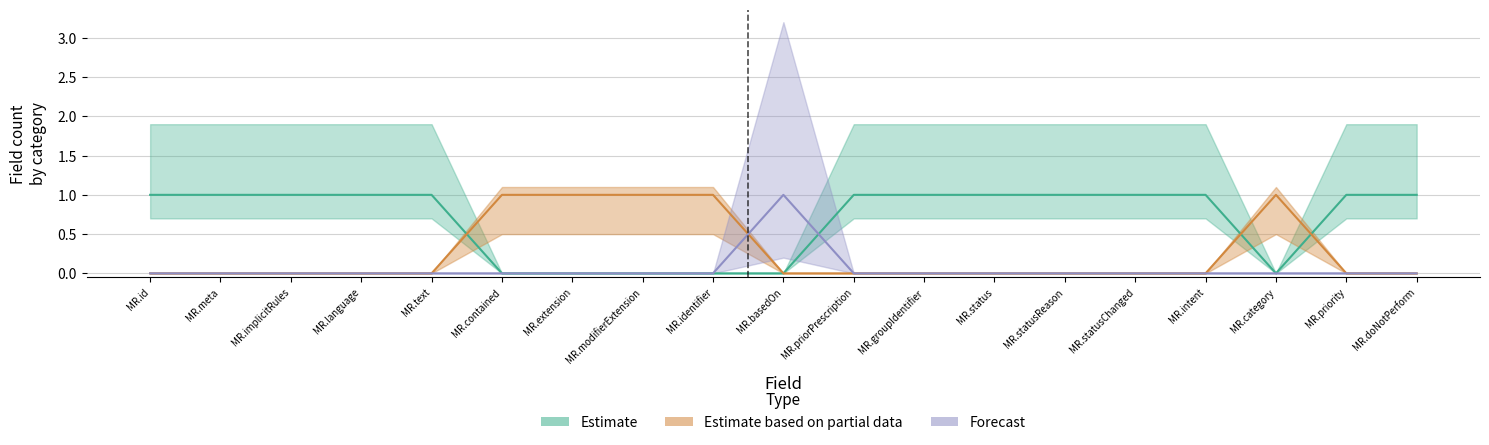

Reading left to right, what are all the values shown in this chart?

Estimate: 1	1	1	1	1	0	0	0	0	0	1	1	1	1	1	1	0	1	1
Estimate based on partial data: 0	0	0	0	0	1	1	1	1	0	0	0	0	0	0	0	1	0	0
Forecast: 0	0	0	0	0	0	0	0	0	1	0	0	0	0	0	0	0	0	0